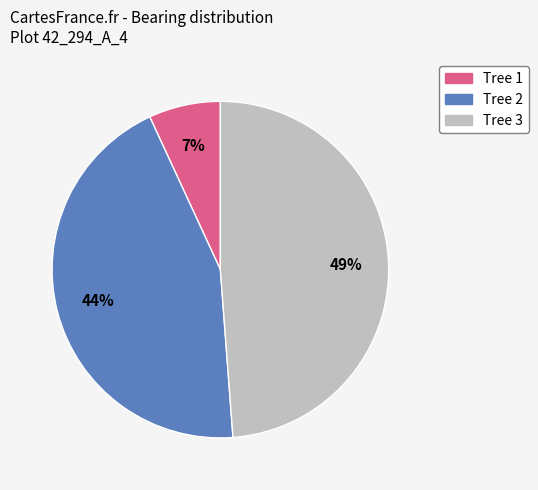

Does any single category account for the majority?

No